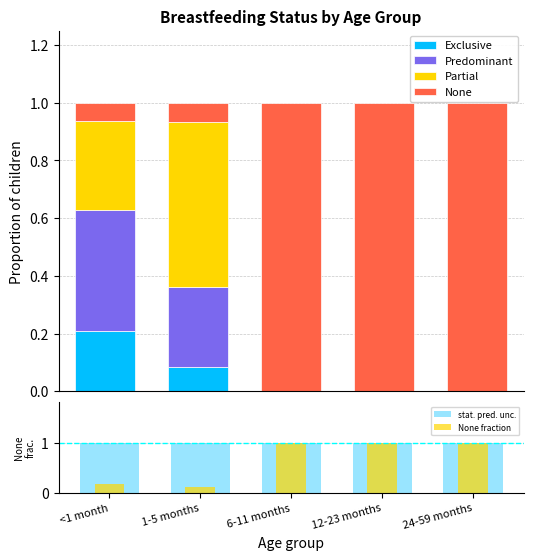

Reading left to right, extract all data points from this chart.

Exclusive: 0.2	0.1	0.0	0.0	0.0
Predominant: 0.4	0.3	0.0	0.0	0.0
Partial: 0.3	0.6	0.0	0.0	0.0
None: 0.1	0.1	1.0	1.0	1.0
stat. pred. unc.: 1.0	1.0	1.0	1.0	1.0
None fraction: 0.2	0.1	1.0	1.0	1.0